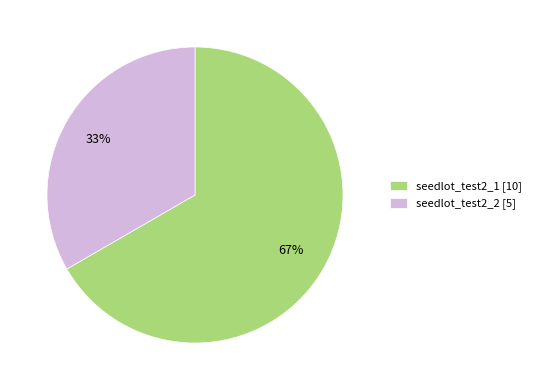

To the nearest percent, what is the average slice percentage?

50%